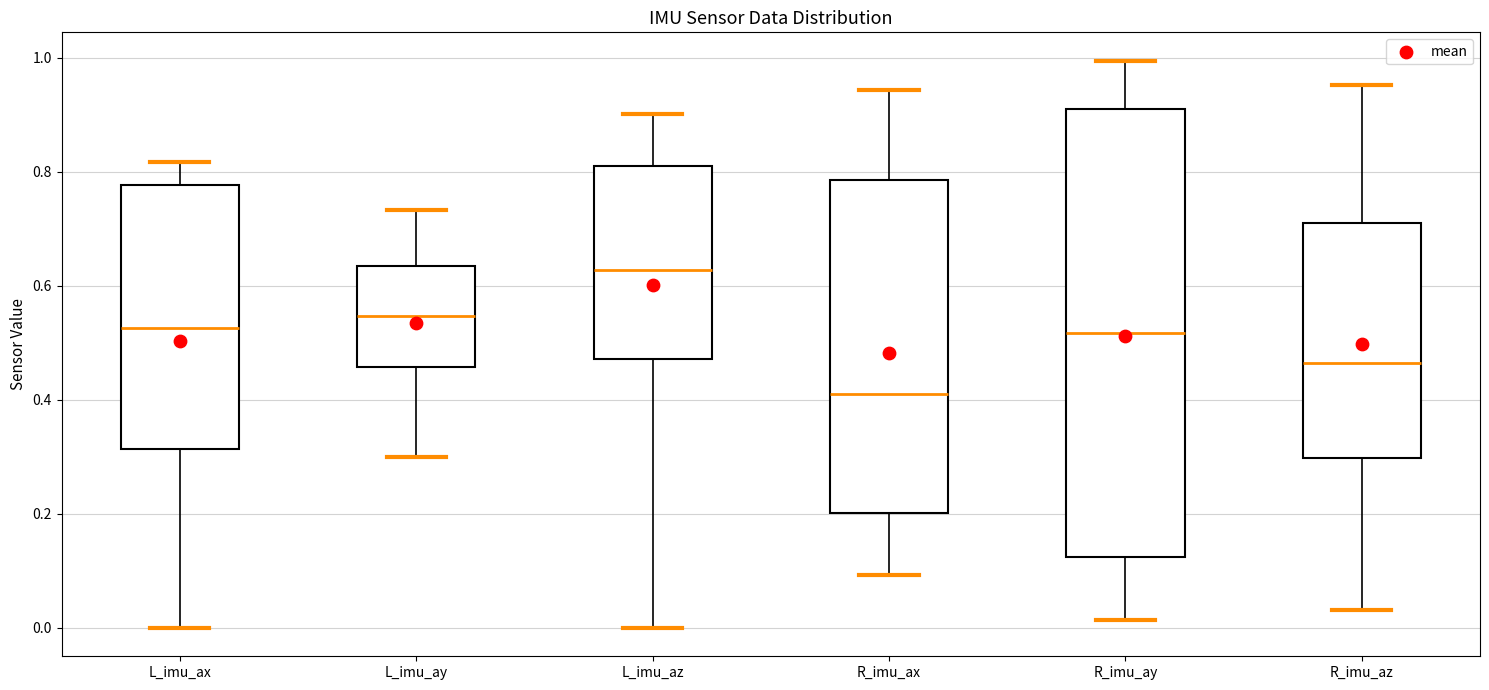

Comparing the boxes themselves (not the whiskers), which one is the tallest?

R_imu_ay